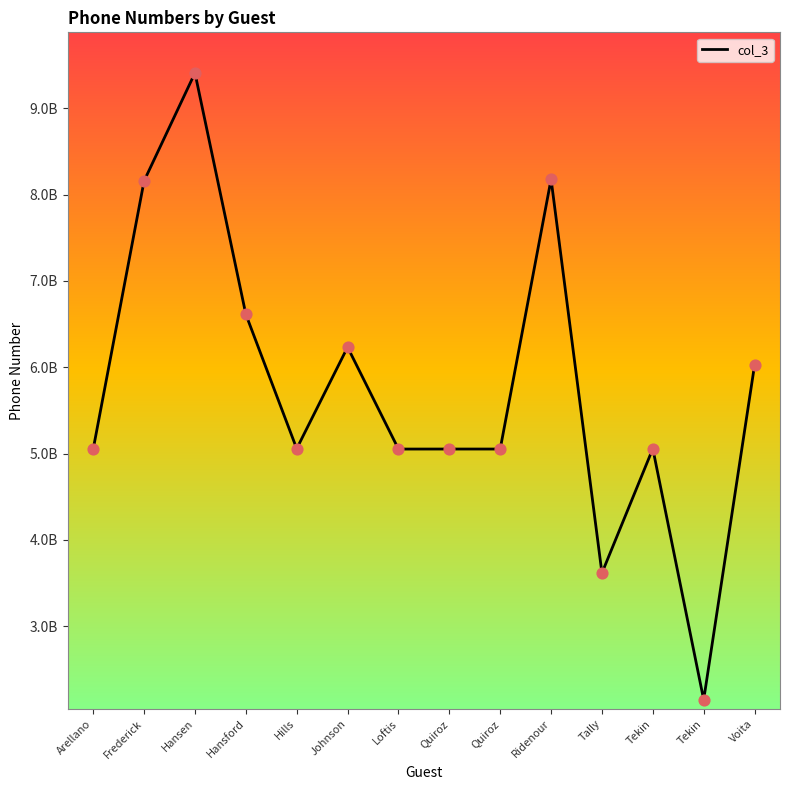

Approximately how many times larger is the value at Hills compared to Quiroz?

1.0